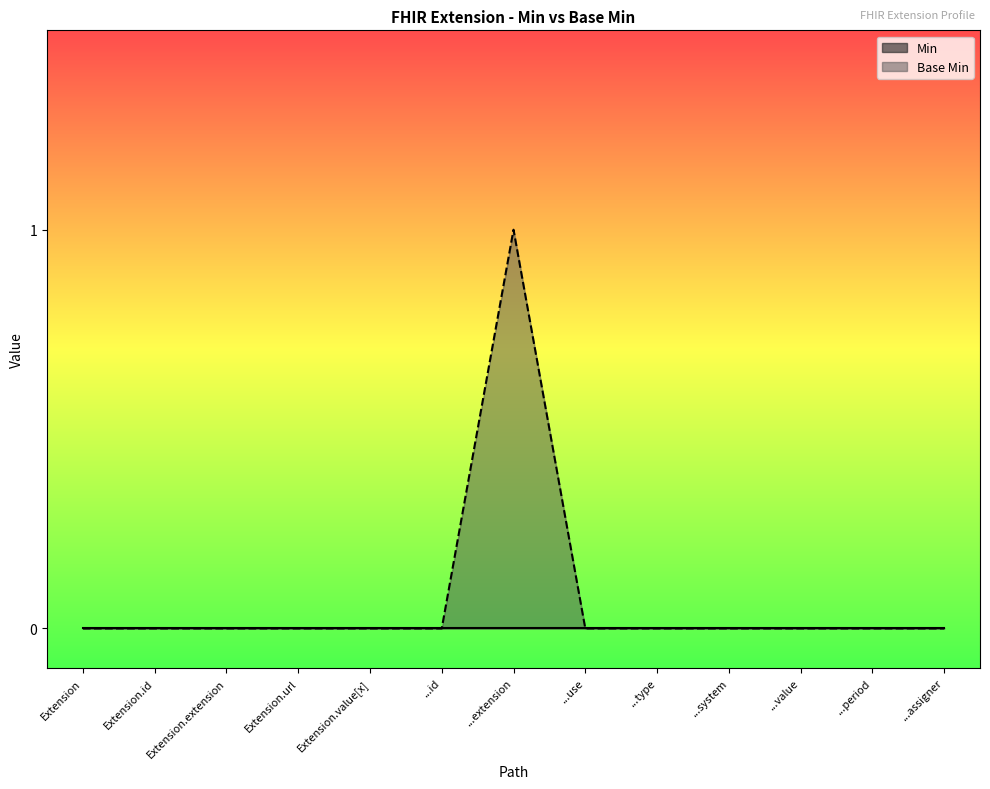

How many points are higher than both their immediate neighbors (excluding endpoints)?

1